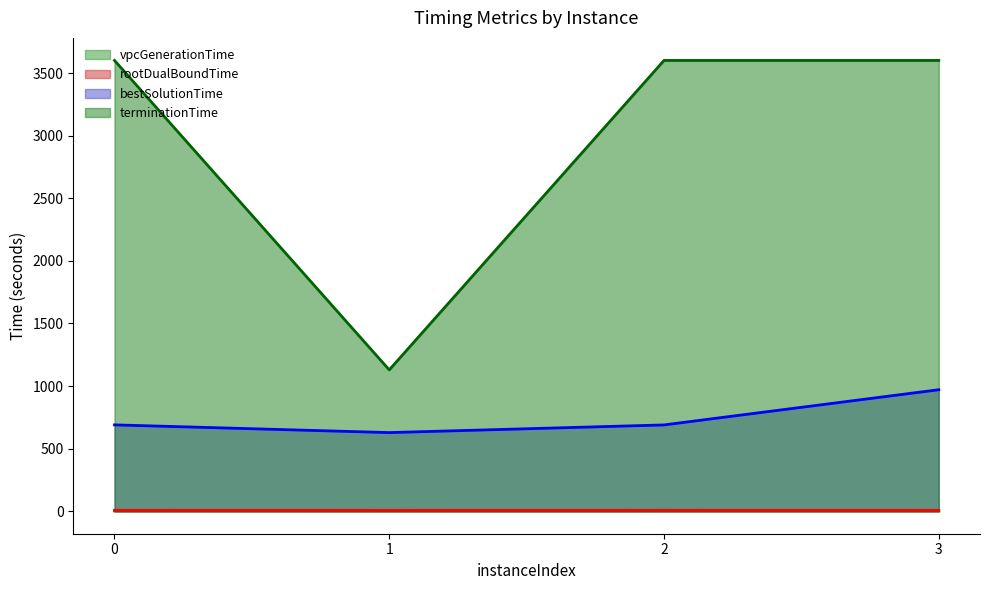

True or false: rootDualBoundTime and bestSolutionTime intersect in this chart.

False